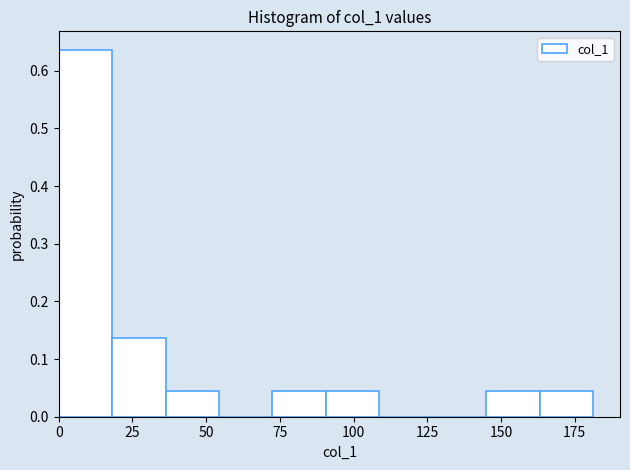

Around what value on the x-axis is the tallest bar? Give the approximate position of its centre, as read against the axis.

10